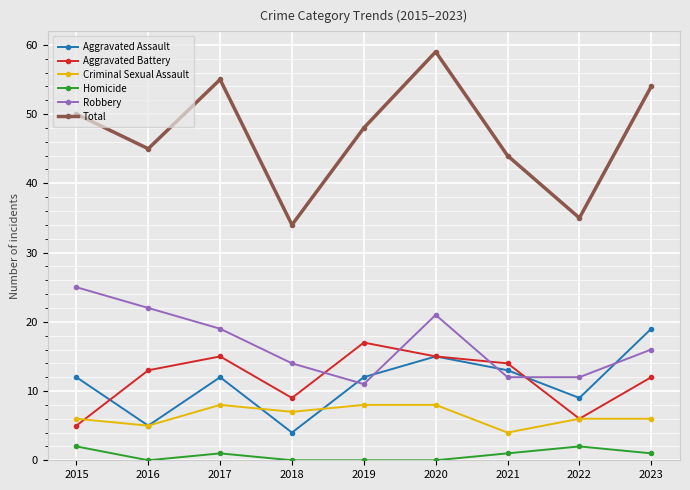

What is the spread (max minus min) of values at 2023?

53